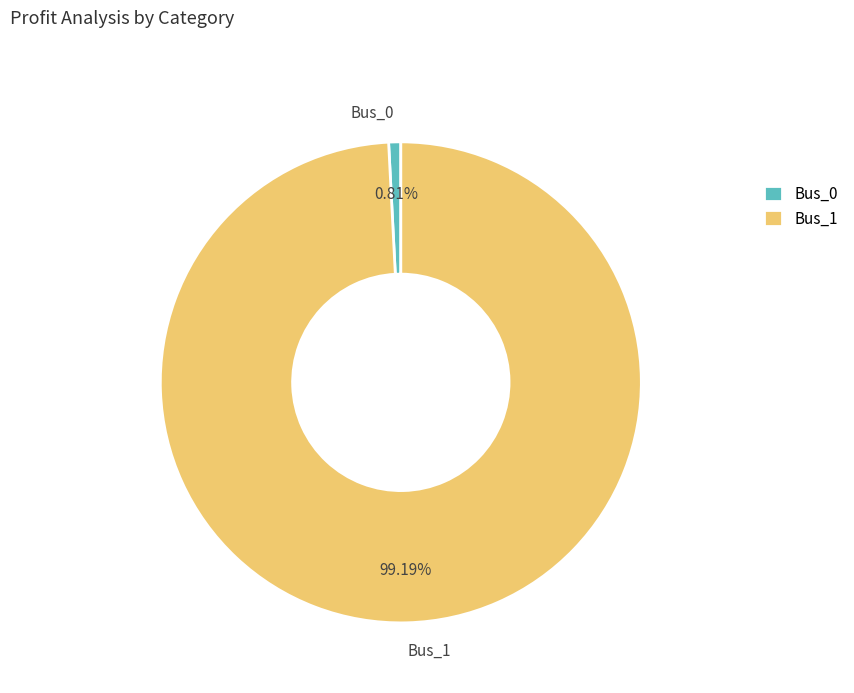

What is the smallest slice in the pie chart?

Bus_0